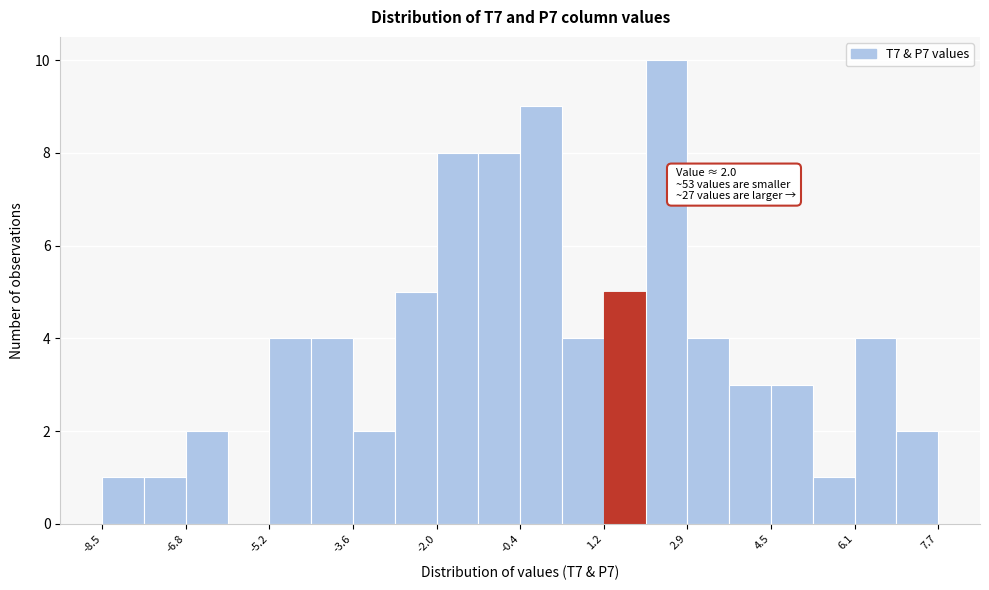

Over which range of the x-axis is the bar tallest?

2.0 to 2.8